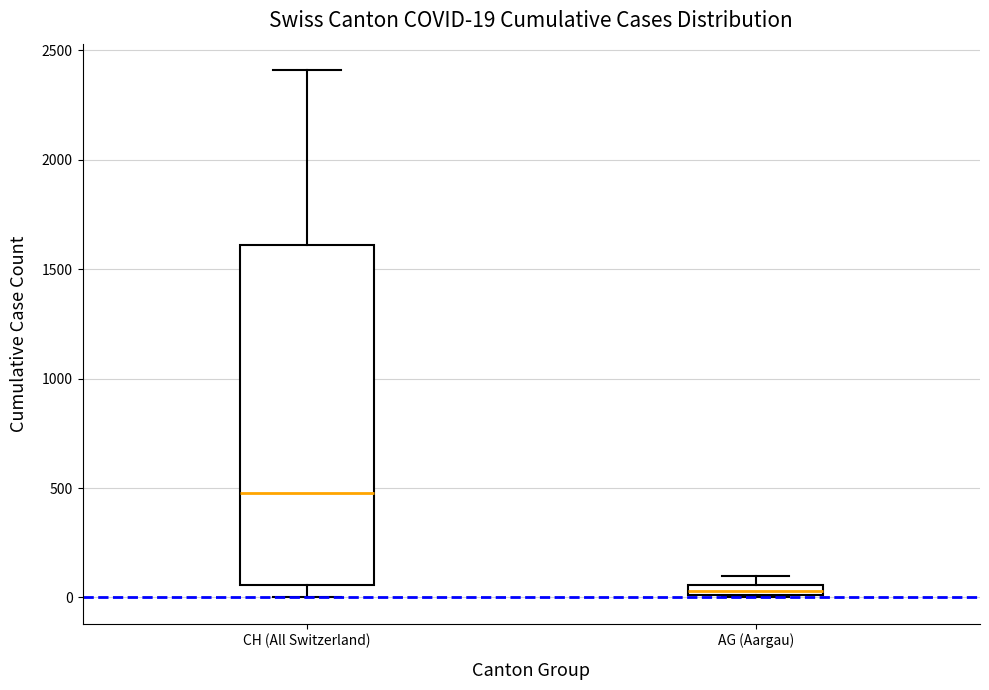

Which box is the tallest, from its lower edge to its upper edge?

CH (All Switzerland)